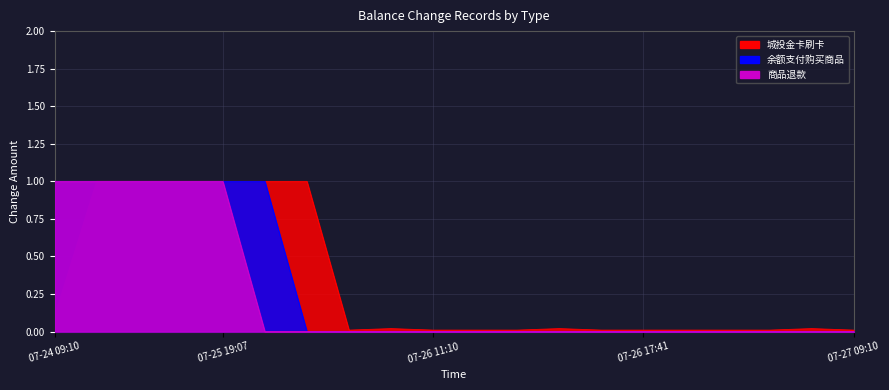

How many lines are shown in the chart?

3